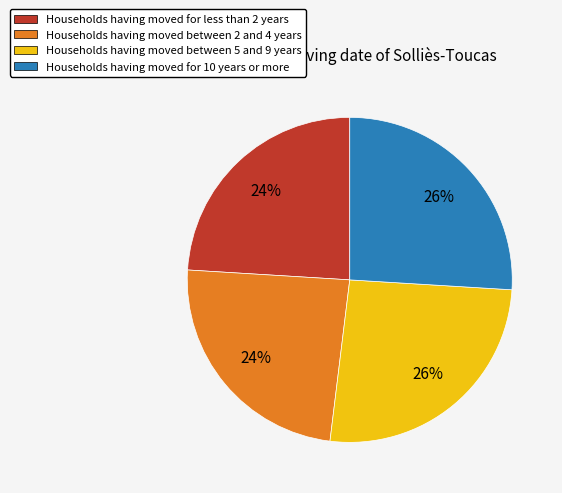

To the nearest percent, what is the difference between the largest and smallest slice percentages?

2%